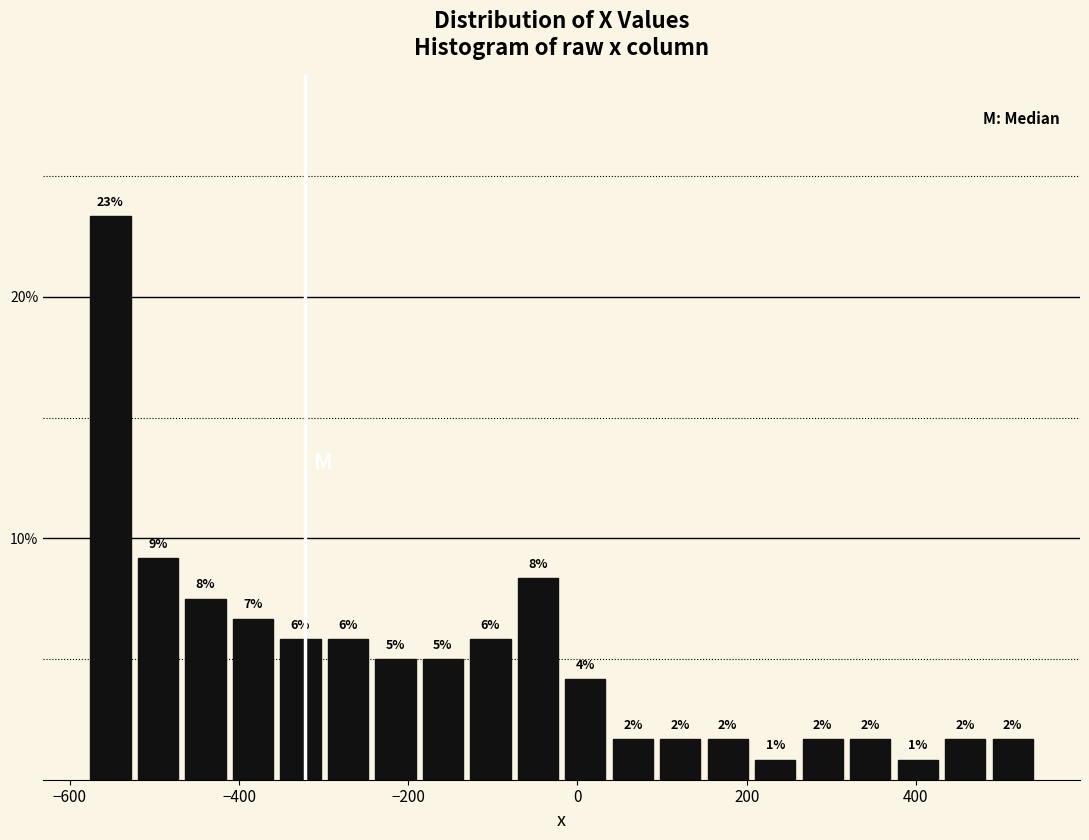

Read against the x-axis, roughly where is the centre of the tallest bar?

-560